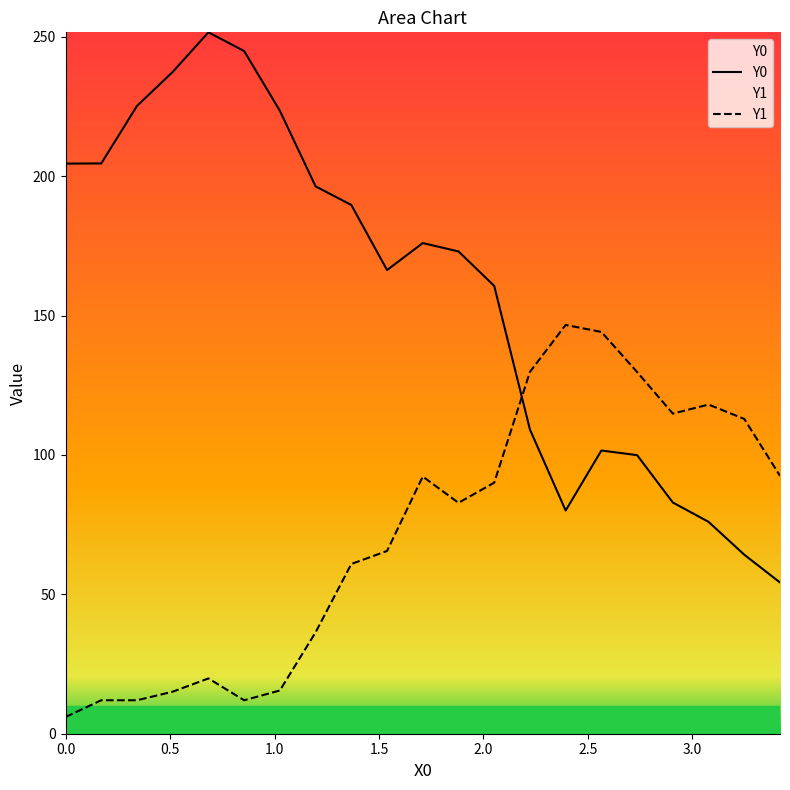

Which series has the largest range (max minus min)?

Y0